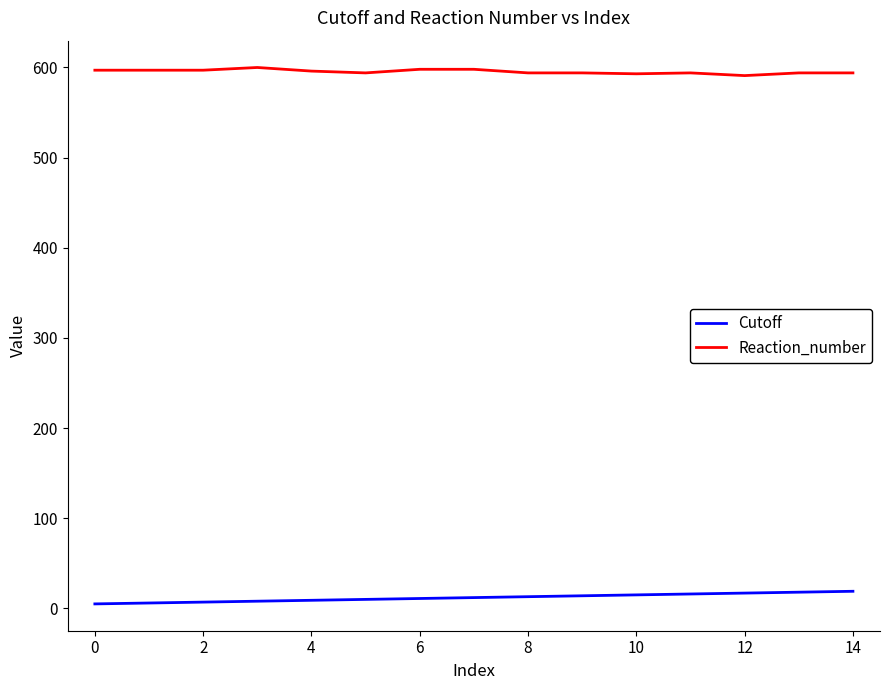

List the series in order of their overall mean, lowest first.

Cutoff, Reaction_number